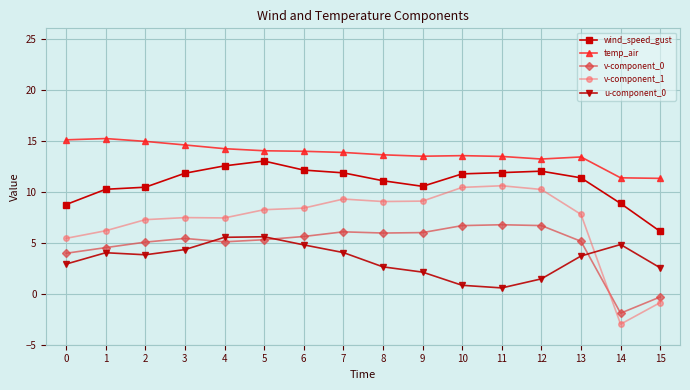

What is the total value across all series at 14?

20.1